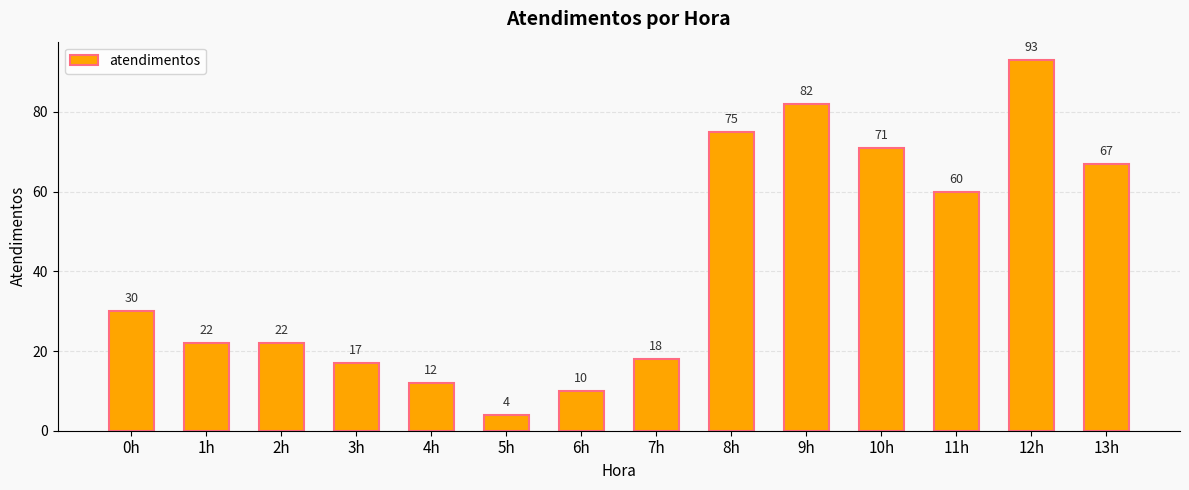

Reading right to left, extract all data points from this chart.

67	93	60	71	82	75	18	10	4	12	17	22	22	30